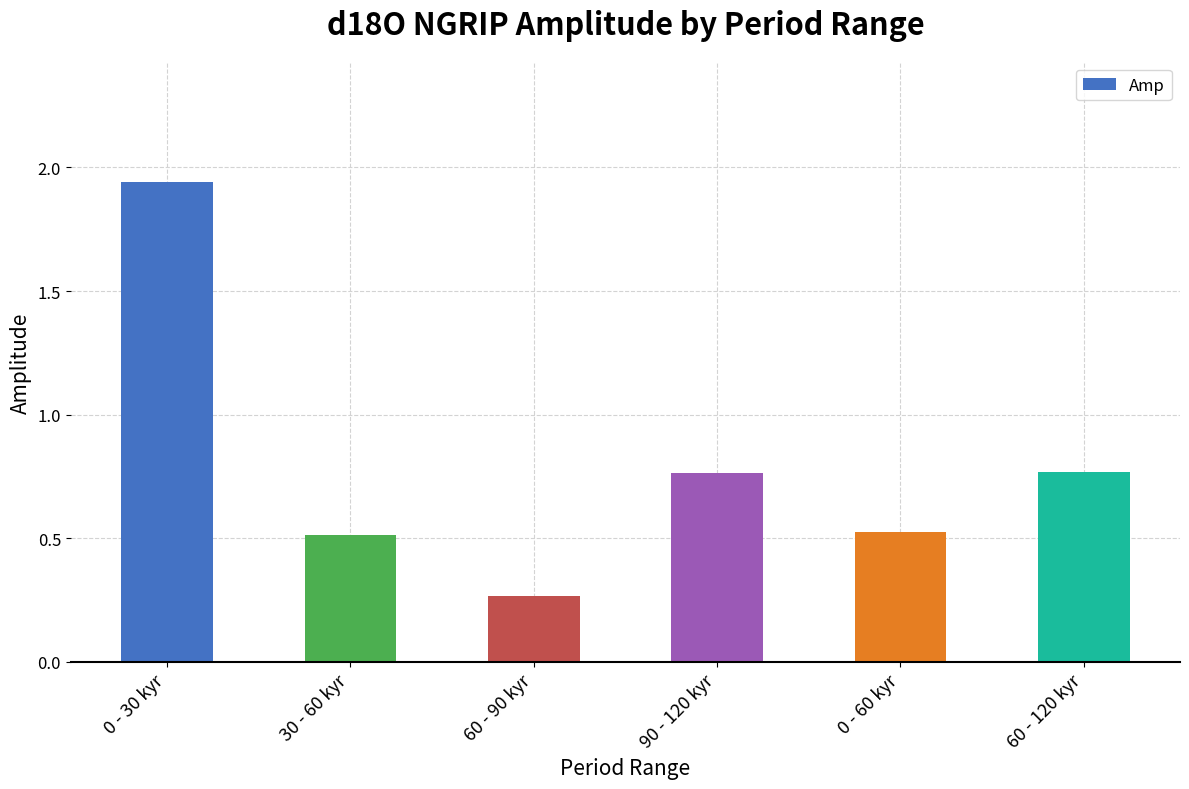

Count the number of categories in the chart.

6